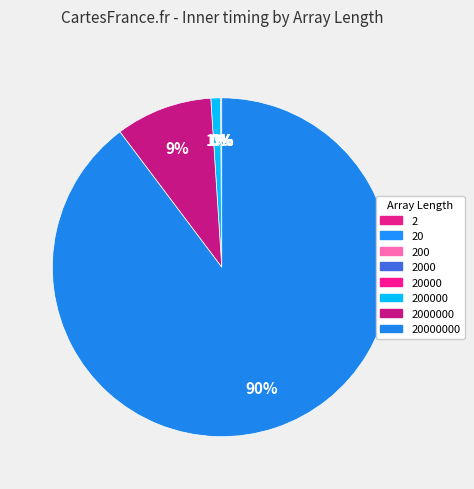

Does any single category account for the majority?

Yes